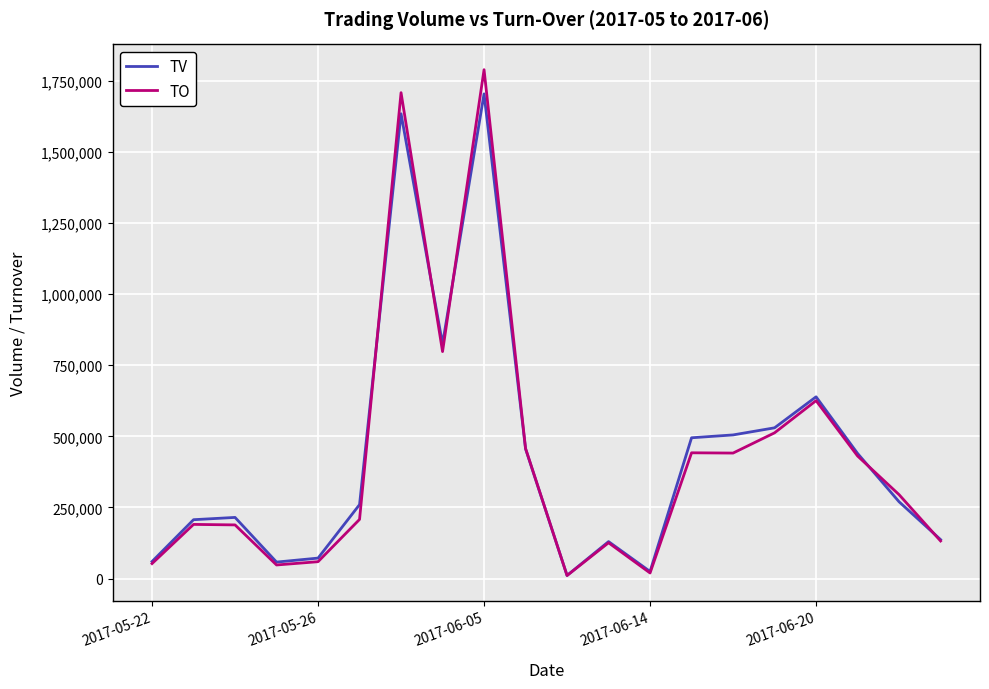

Which series has the largest range (max minus min)?

TO